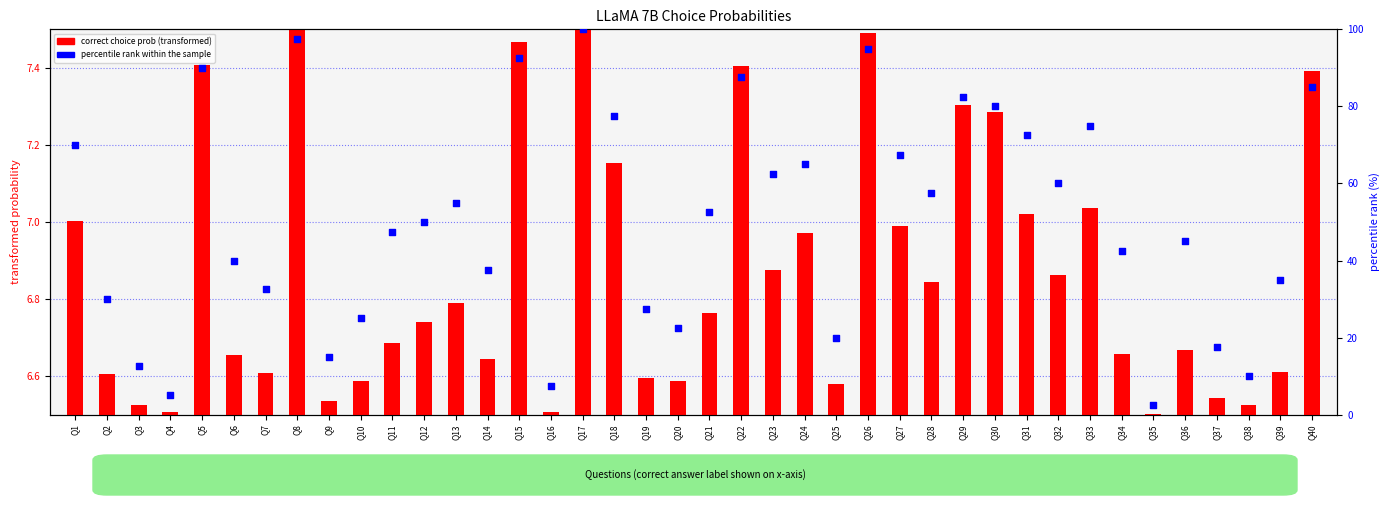

At how many categories does at least one series exceed 64?

15